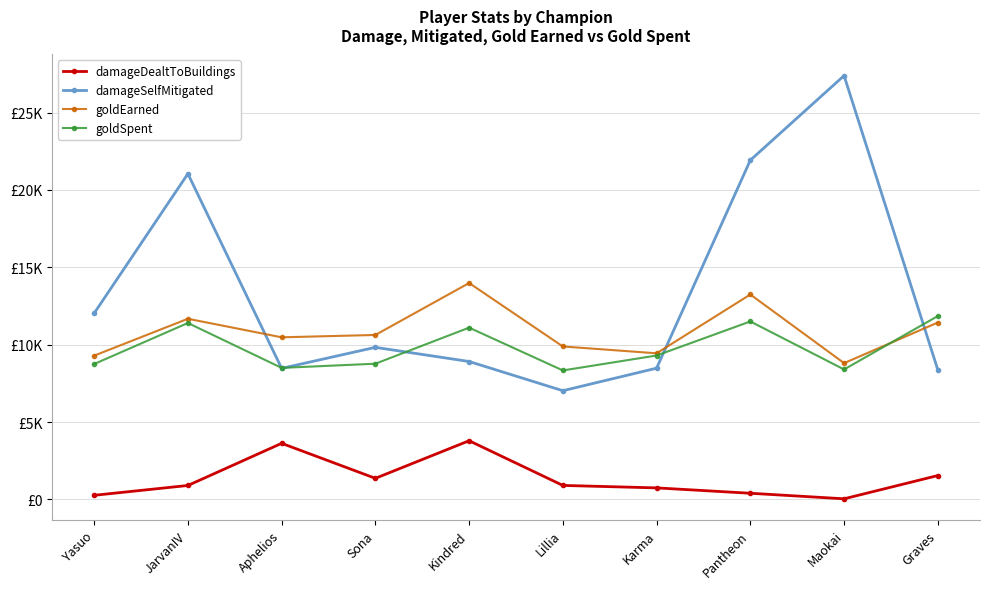

How many interior local valleys does the goldSpent series have?

3